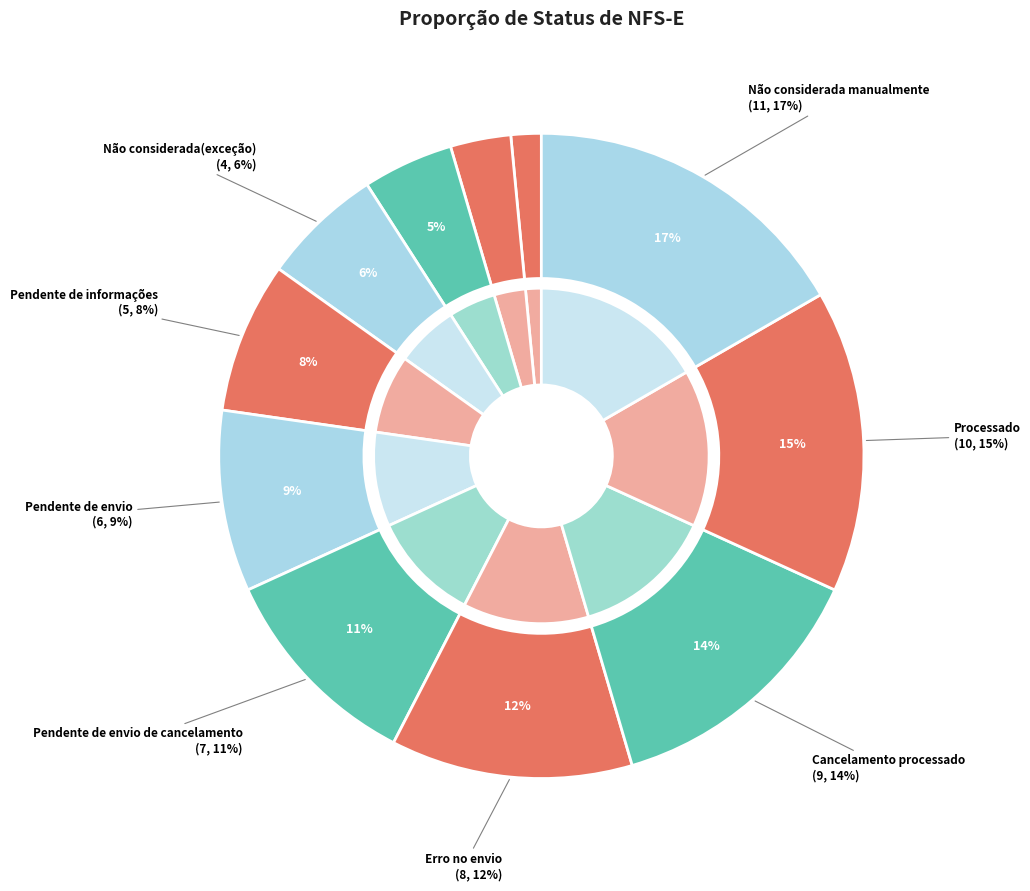

Approximately how many times larger is the value at Pendente de envio compared to Cancelamento processado?

0.7